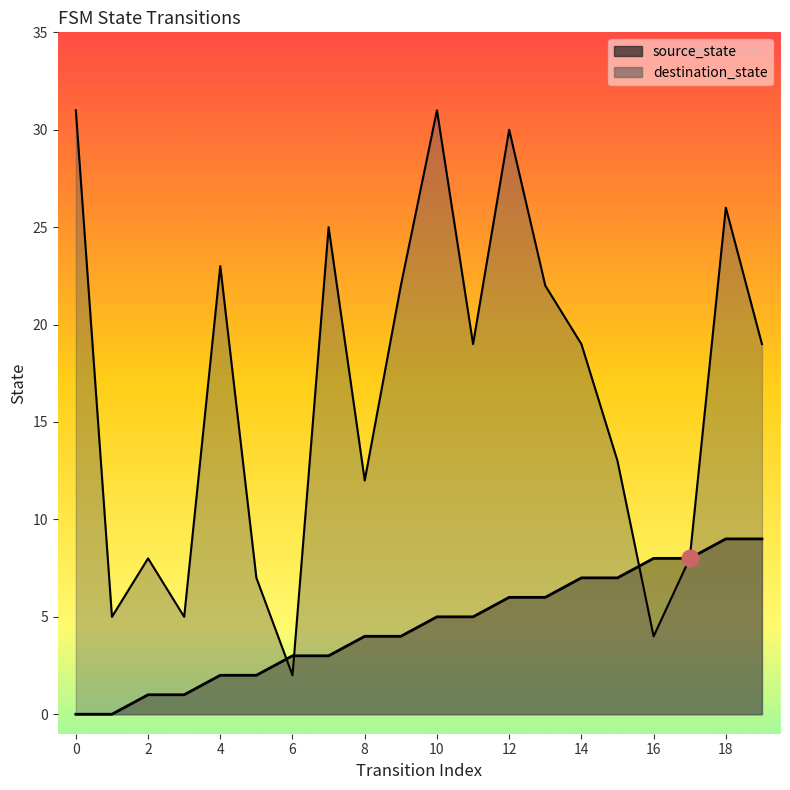

What is the value of the destination_state point at the 18th from the left?

8